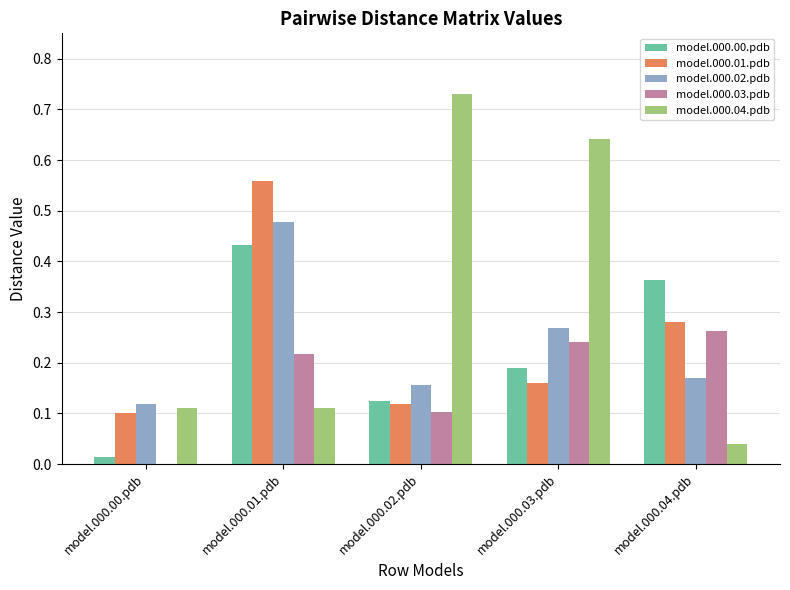

The value of model.000.02.pdb at model.000.02.pdb is 0.1. True or false?

False